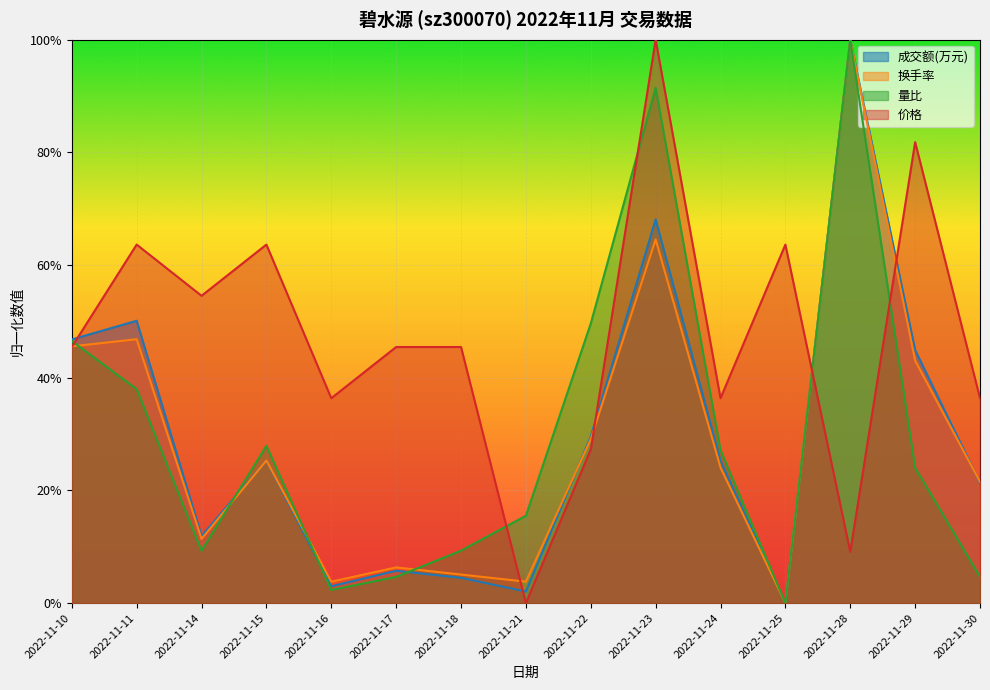

How many values in the 价格 series exceed 0?

14